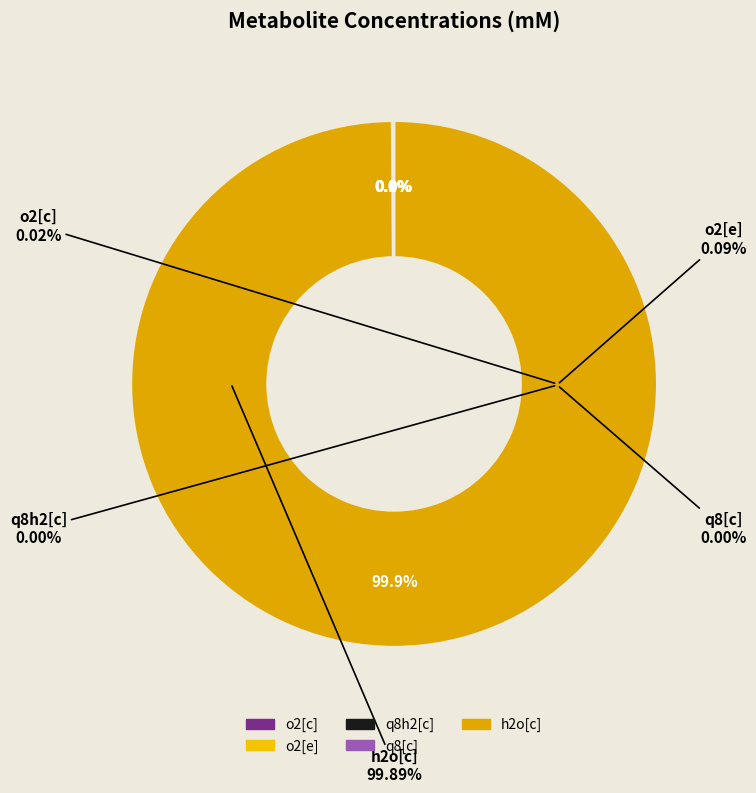

To the nearest percent, what is the combined percentage of h2o[c] and q8[c]?

100%